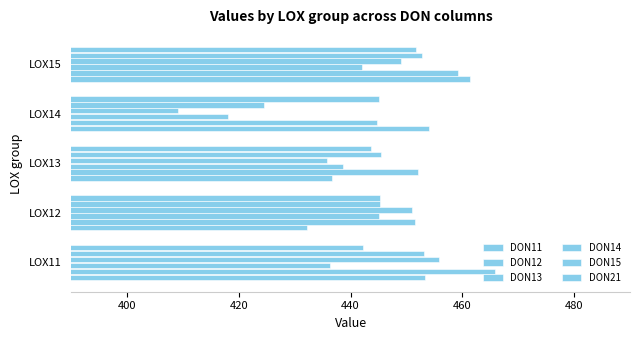

How many values in the DON21 series are below 445?

2